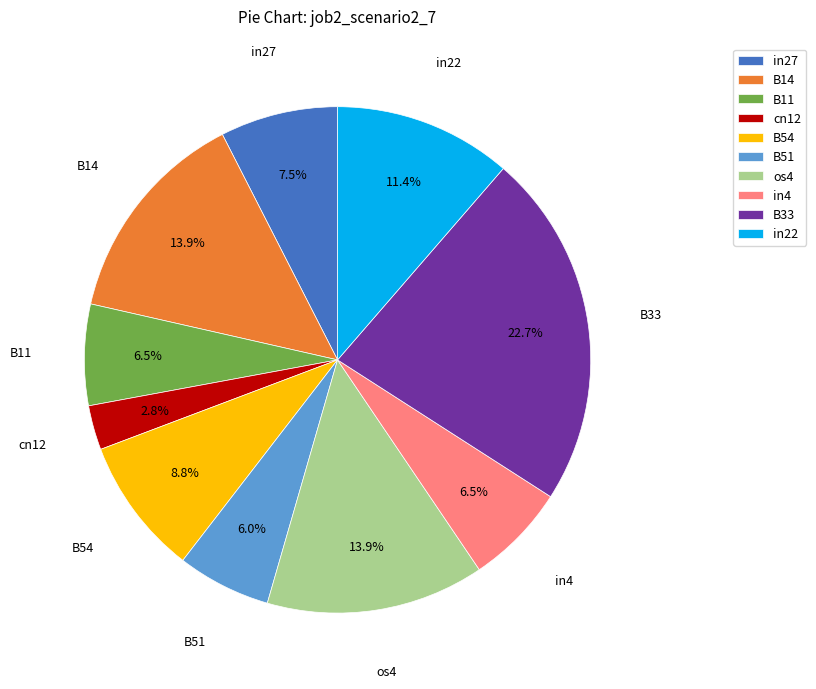

Which category has the smallest portion of the pie?

cn12